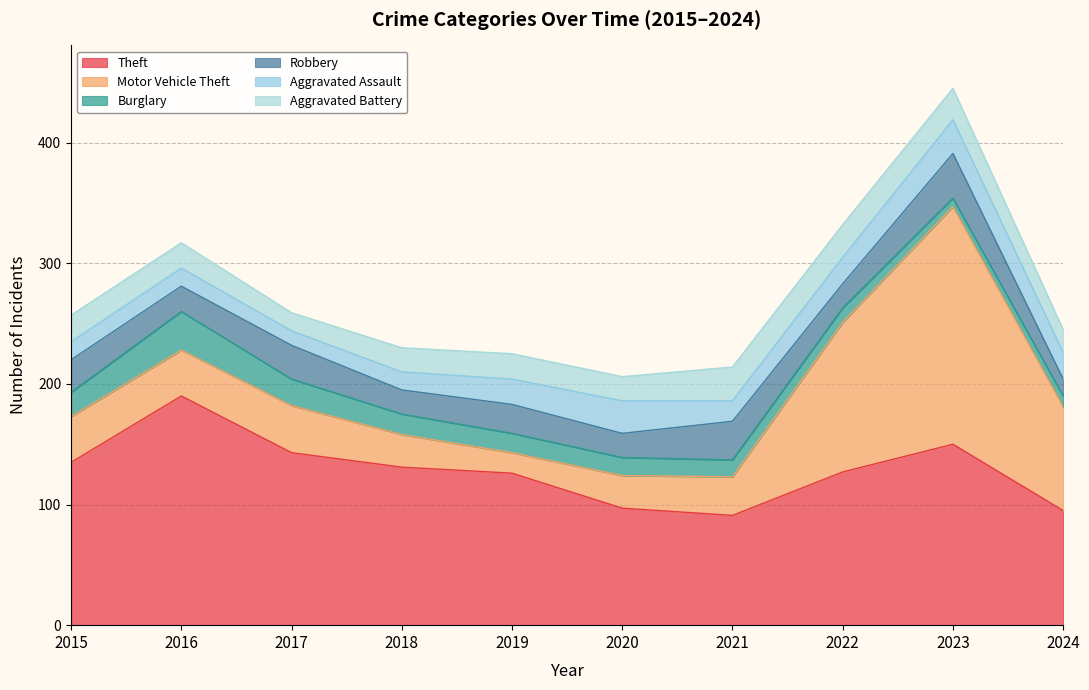

True or false: Aggravated Assault and Robbery cross at least once.

True